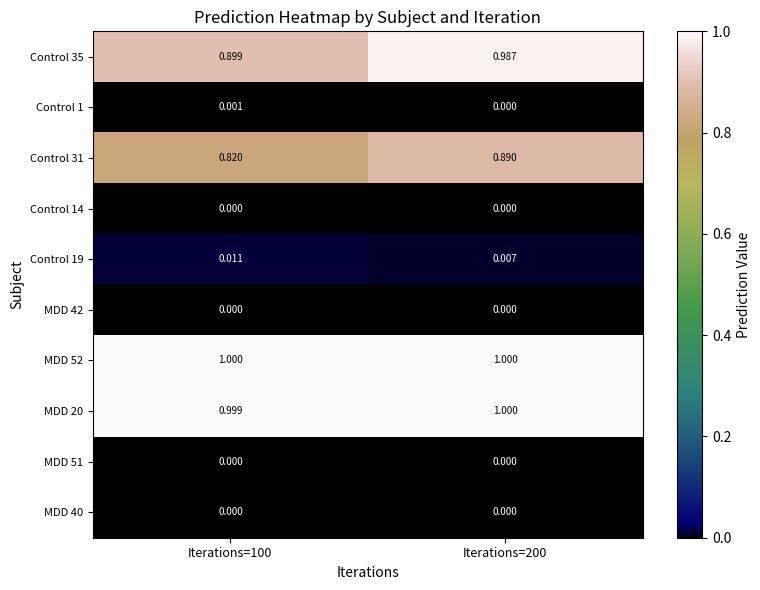

Is the value of Control 31 at Iterations=200 greater than the value of MDD 40 at Iterations=100?

Yes